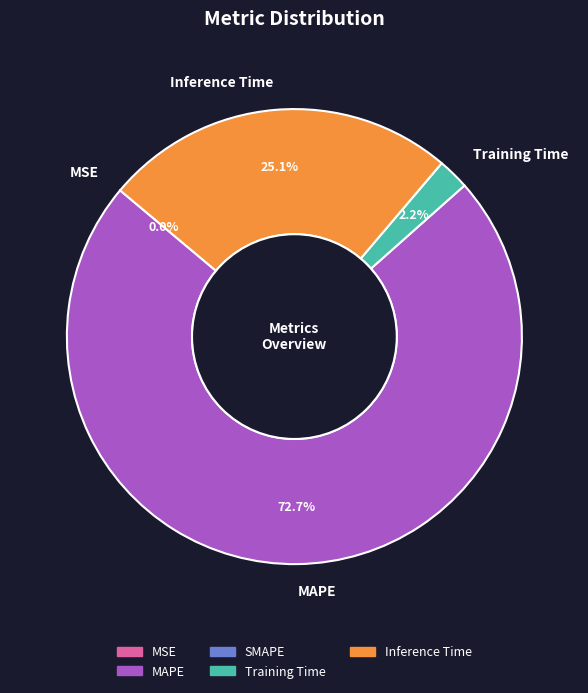

Which category accounts for the majority?

MAPE